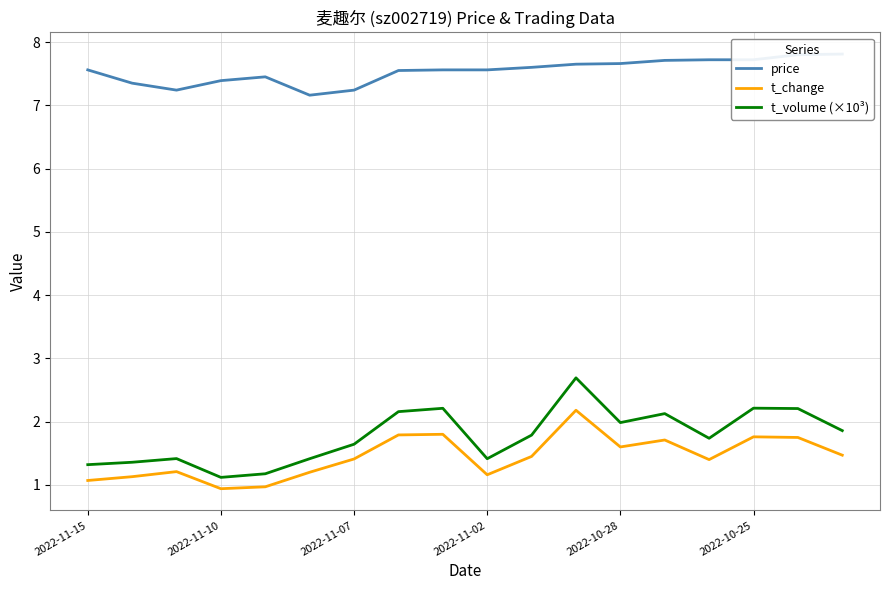

Does the chart display data point markers on the line(s)?

No